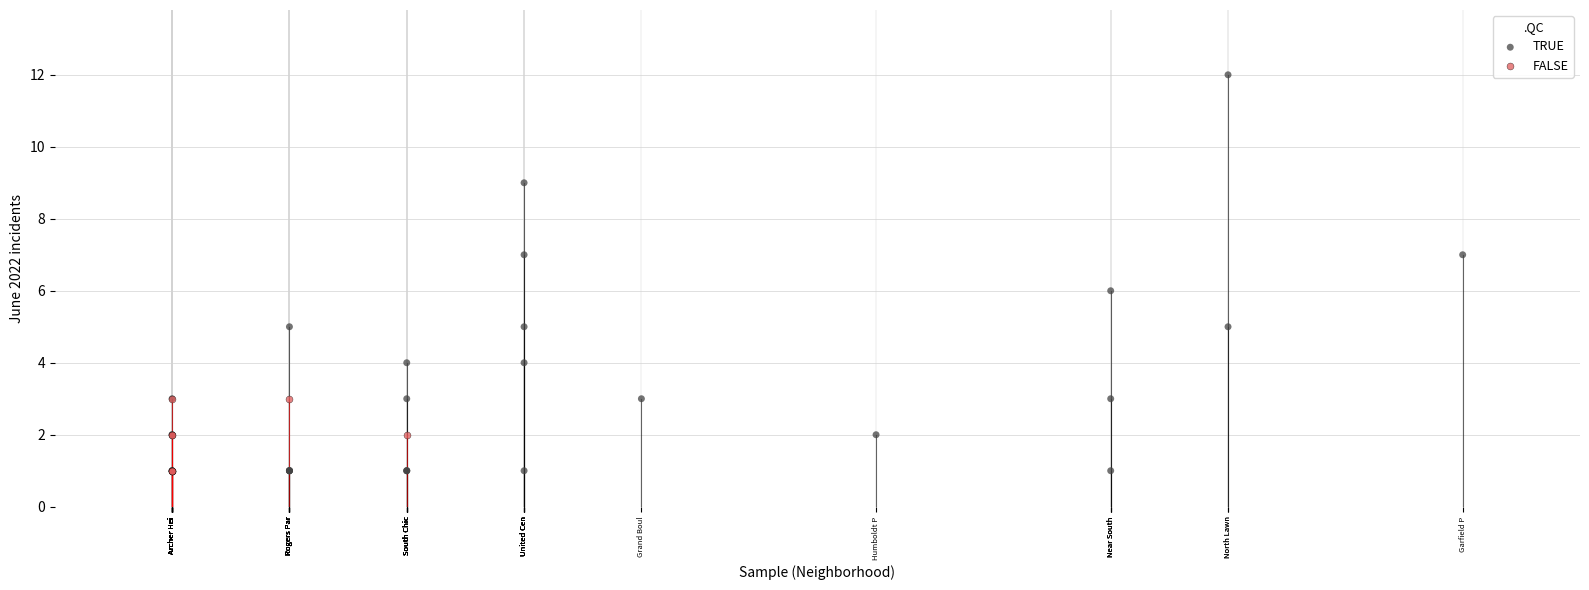

Which series has the widest spread of Y values?

TRUE